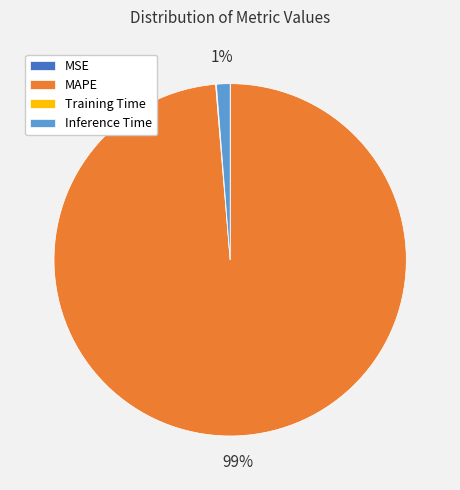

To the nearest percent, what is the average slice percentage?

25%